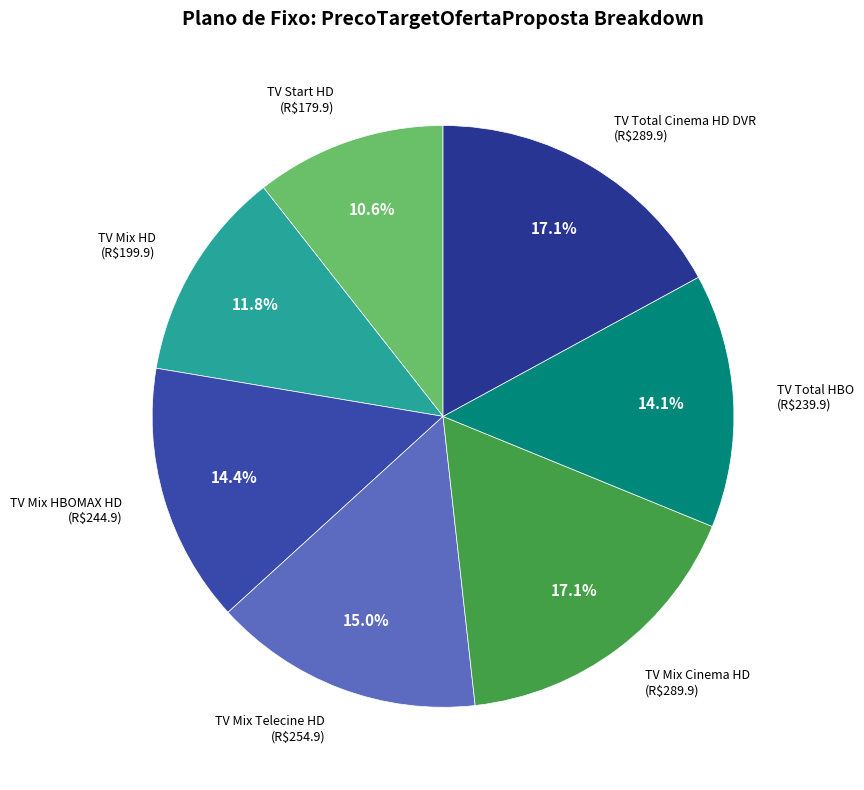

To the nearest percent, what portion does TV Mix HD represent?

12%